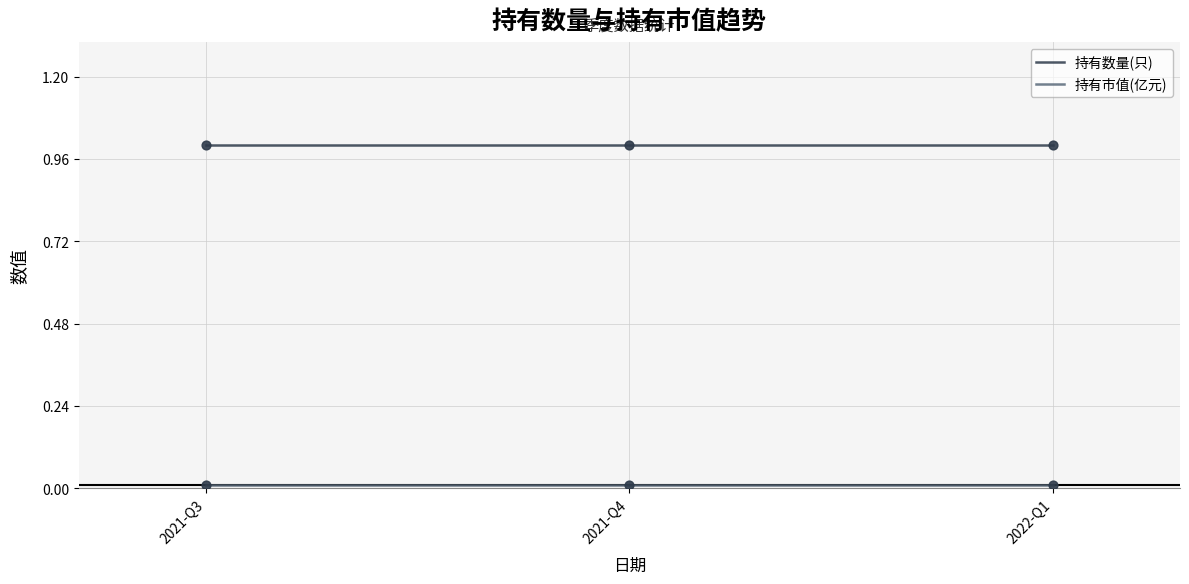

The 持有数量(只) series shows 1.0 at 2021-Q3. True or false?

True